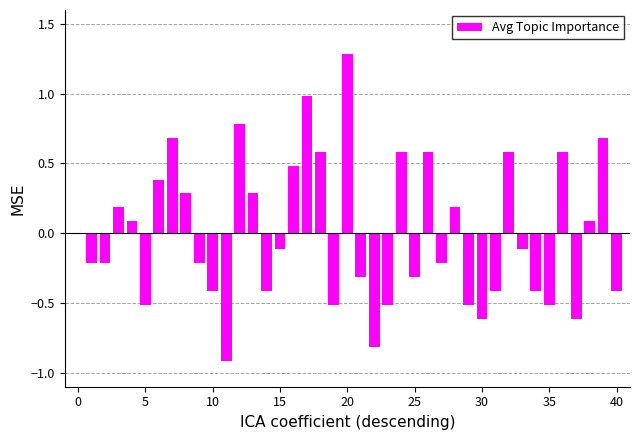

What is the smallest value displayed?

-0.9